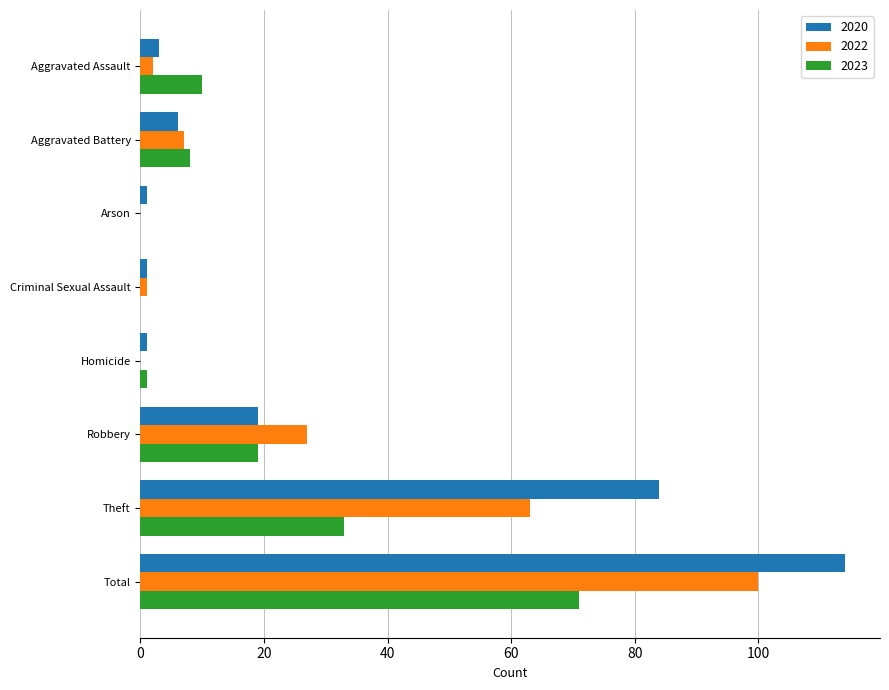

Is the value of 2023 at Theft greater than the value of 2020 at Homicide?

Yes